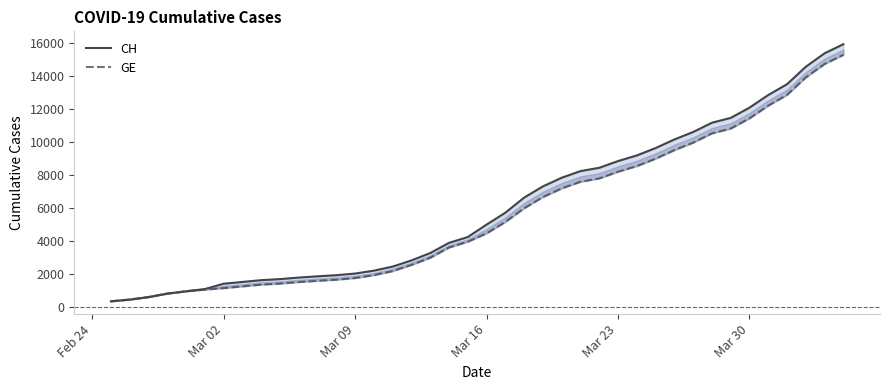

What are all the series names shown in the legend?

CH, GE